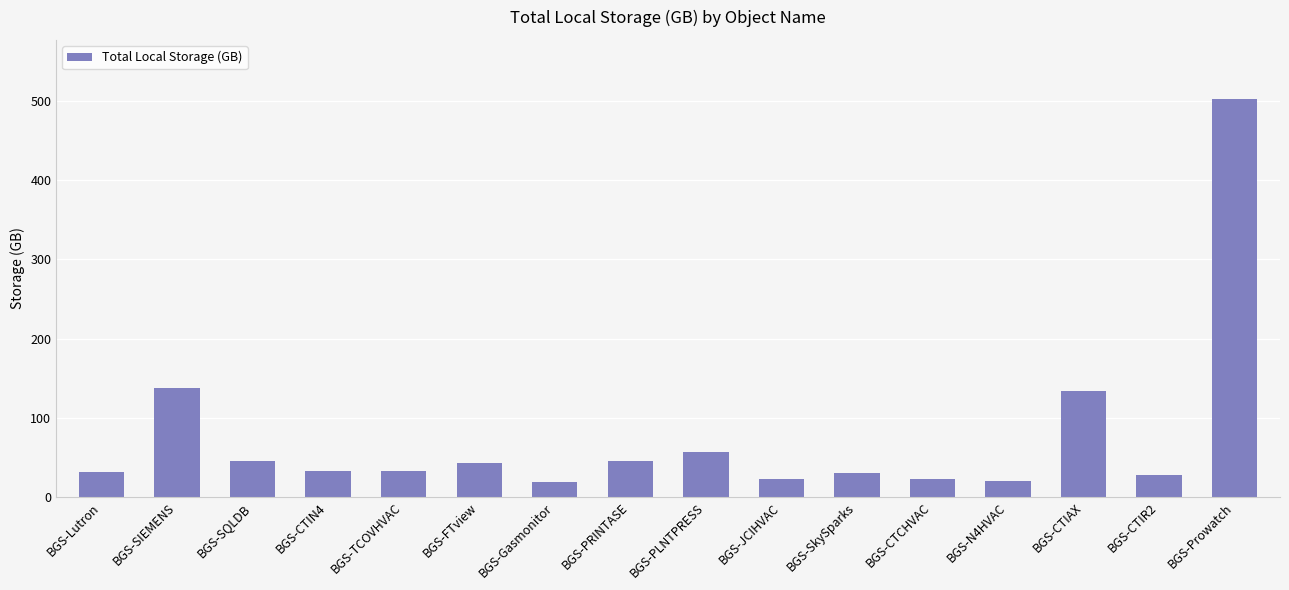

What is the difference between the second highest and minimum values?

119.5